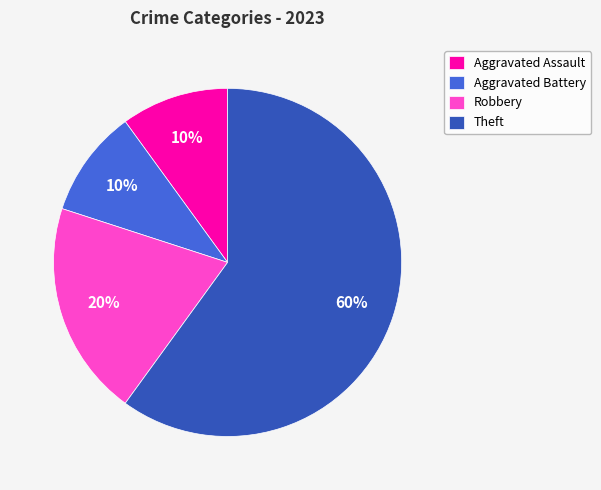

Which category has the biggest portion of the pie?

Theft